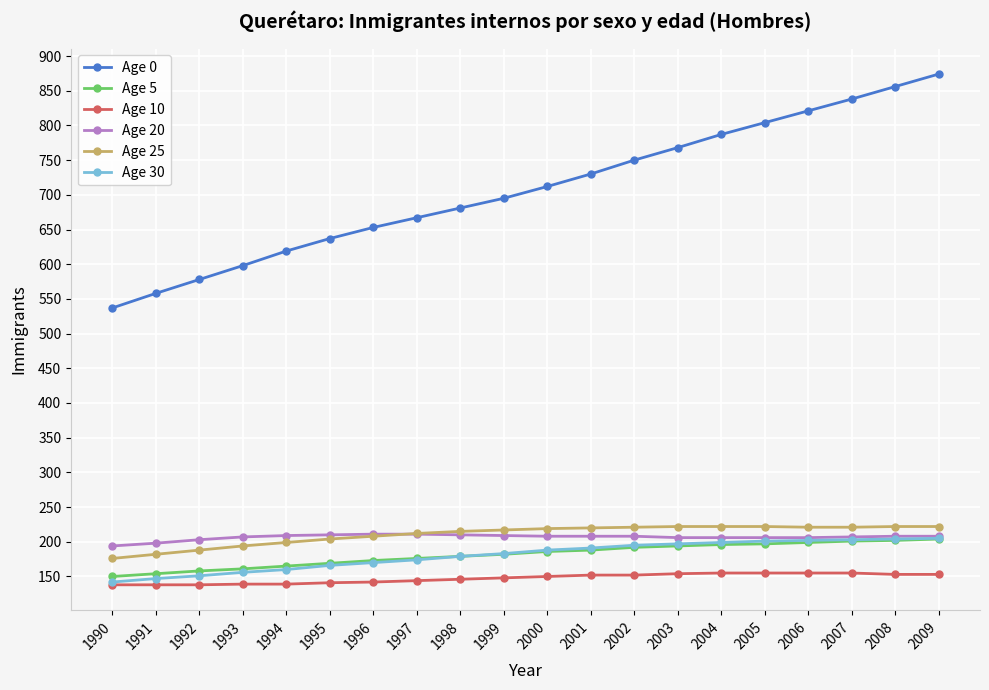

The Age 20 series shows 110 at 1998. True or false?

False